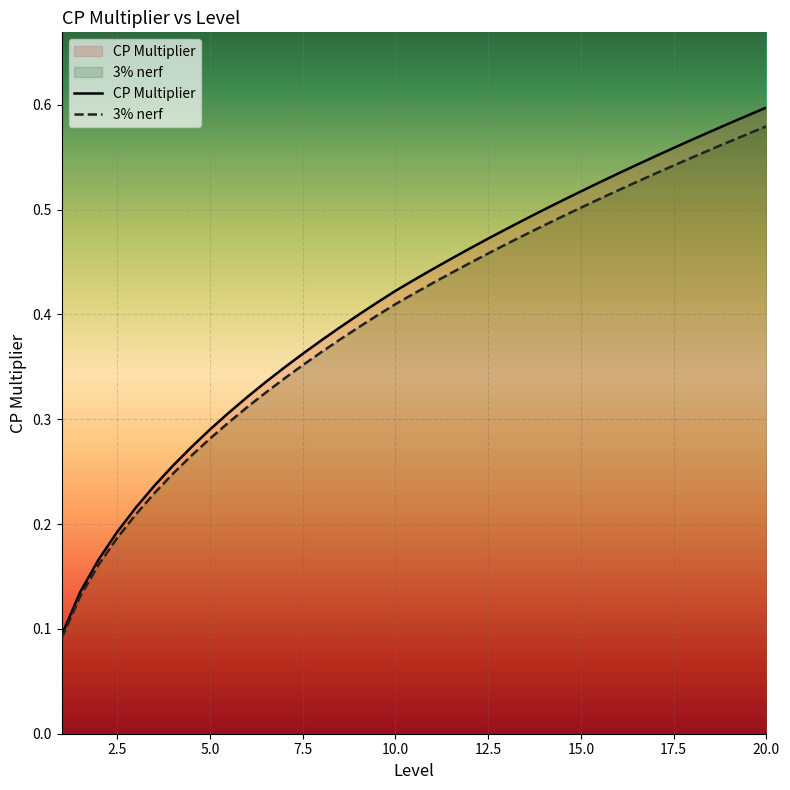

Which series has the largest range (max minus min)?

CP Multiplier